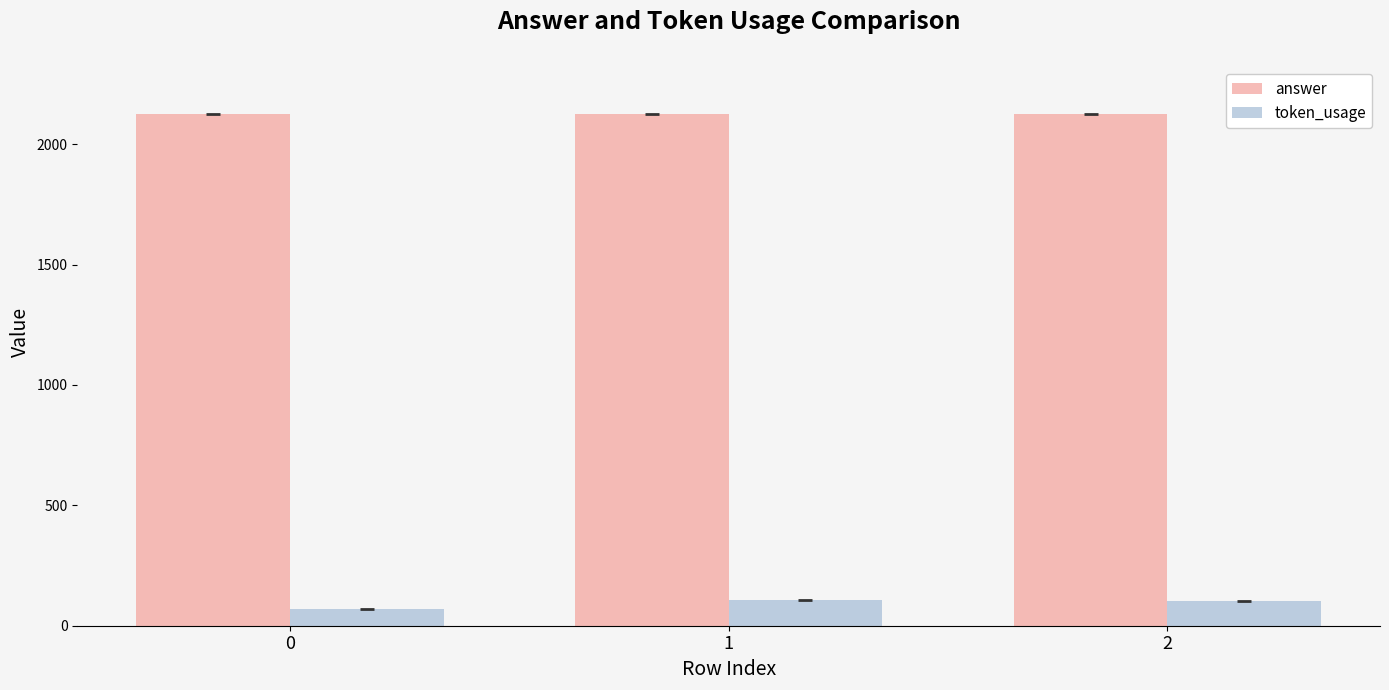

What is the maximum value for answer?

2125